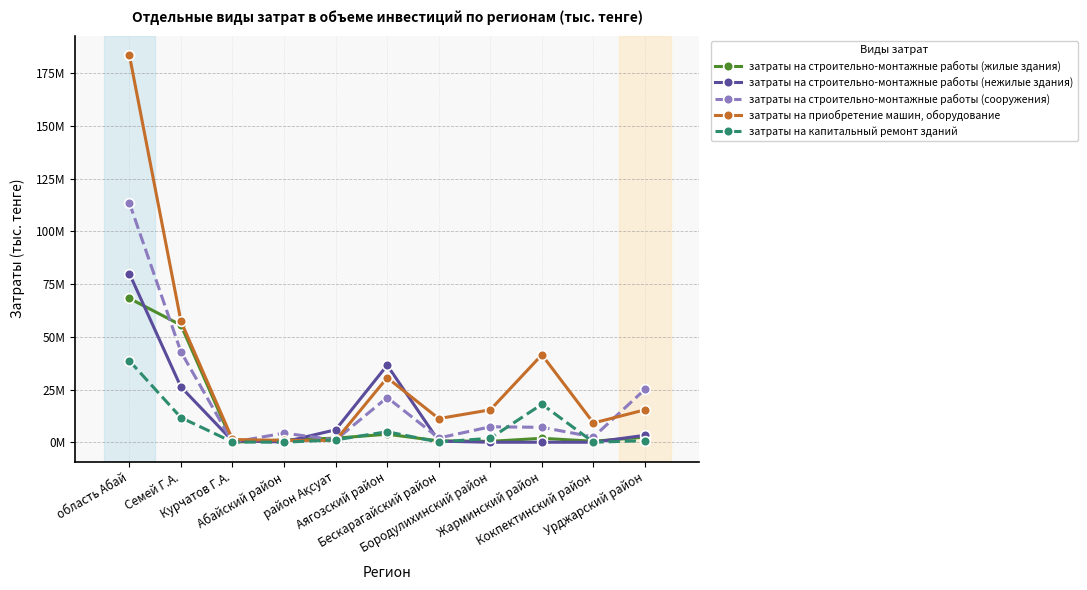

Which series has the largest total across all categories?

затраты на приобретение машин, оборудование